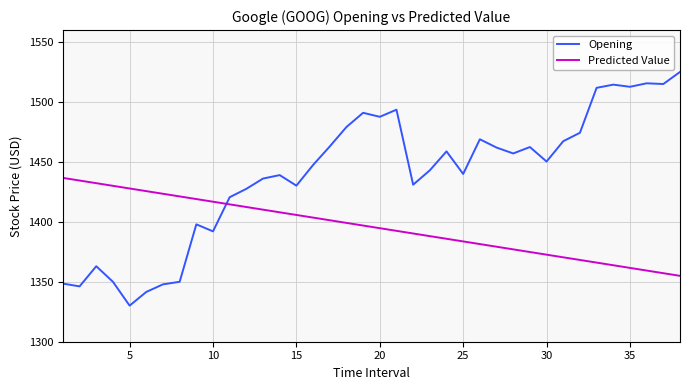

Which series has the widest spread of values?

Opening